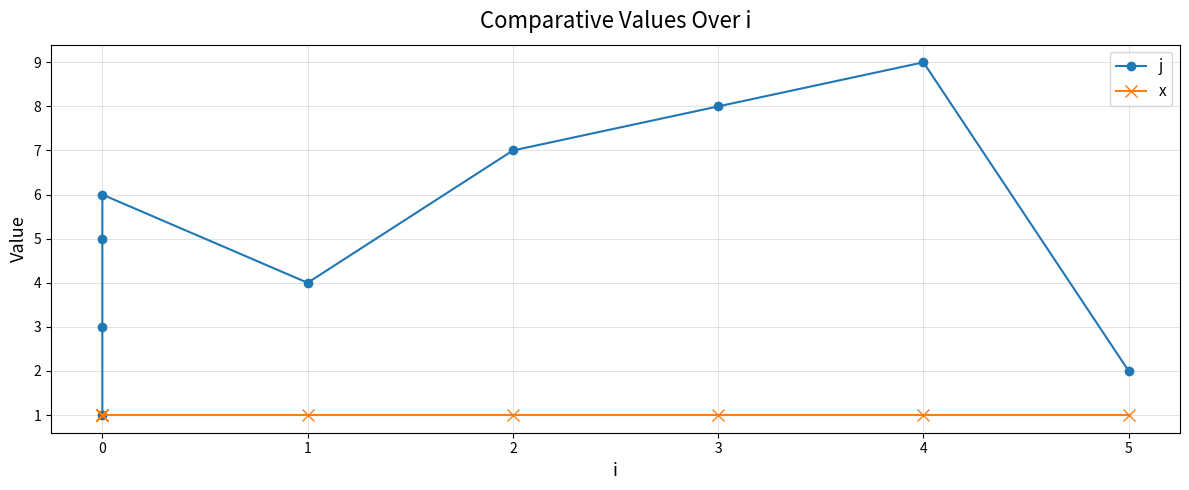

How many lines are shown in the chart?

2